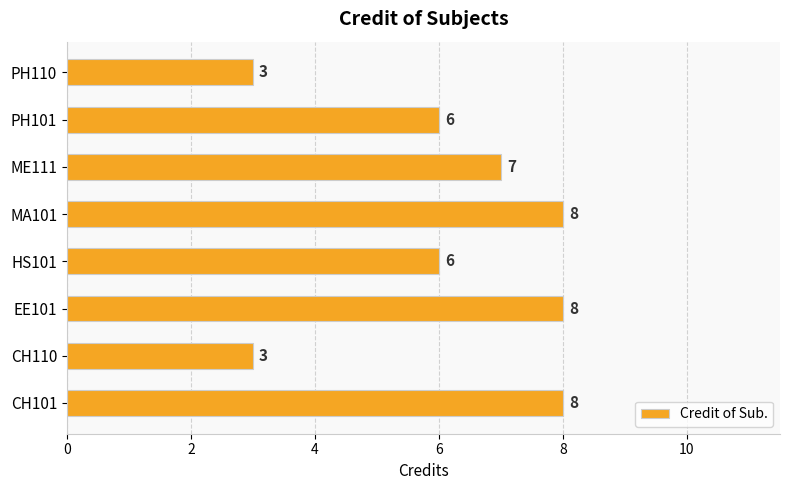

The chart shows a value of 6 at HS101. True or false?

True